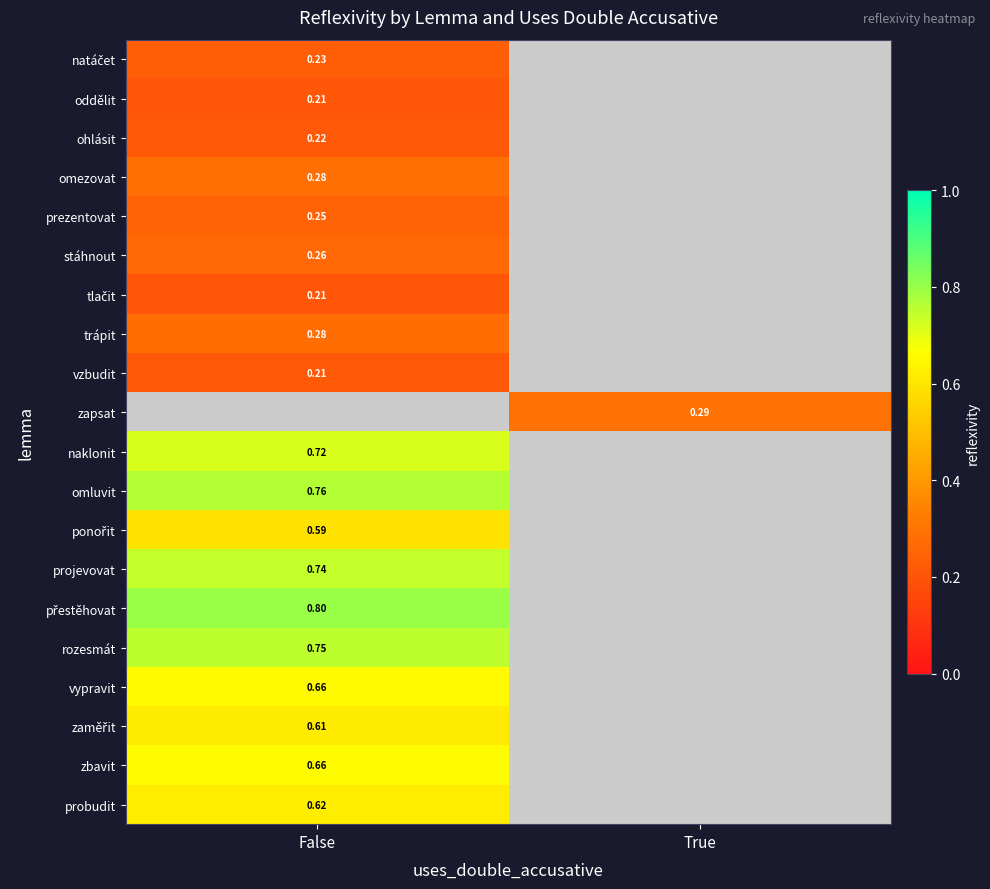

Which series has the widest spread of values?

natáčet